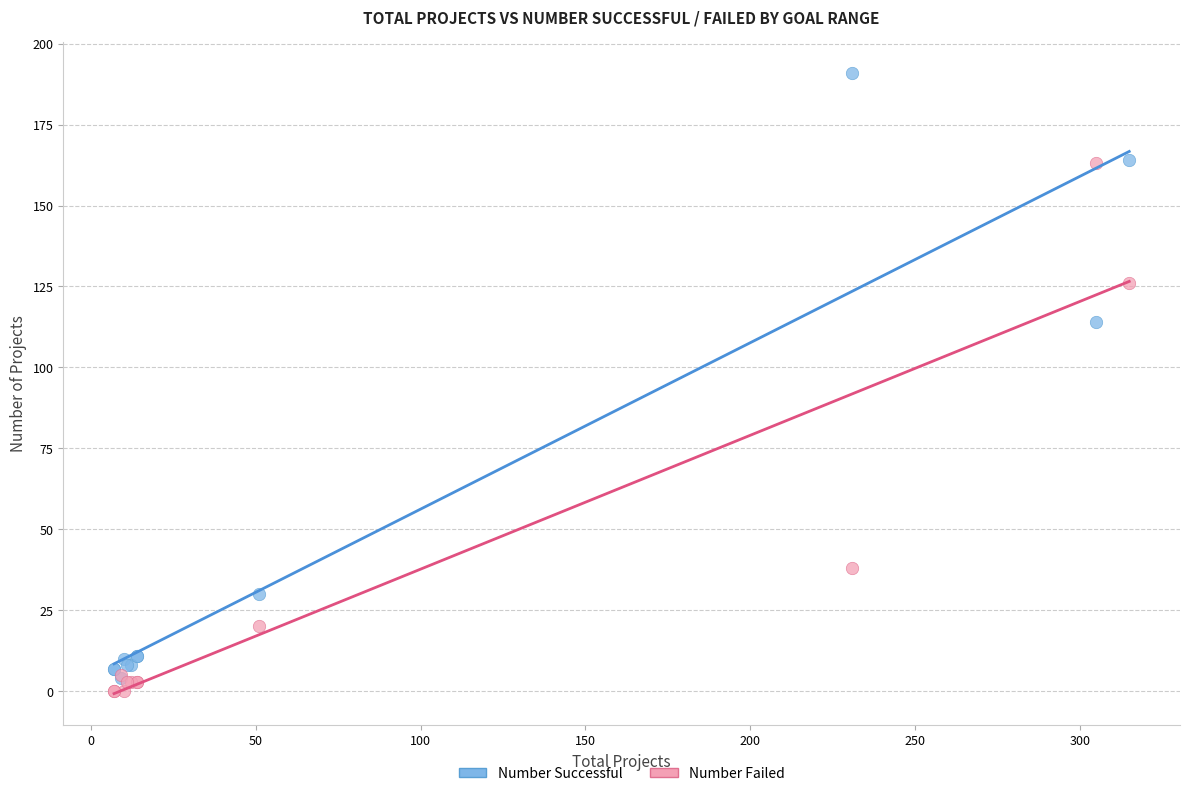

In the Number Successful series, what Y value is closest to 97?

114